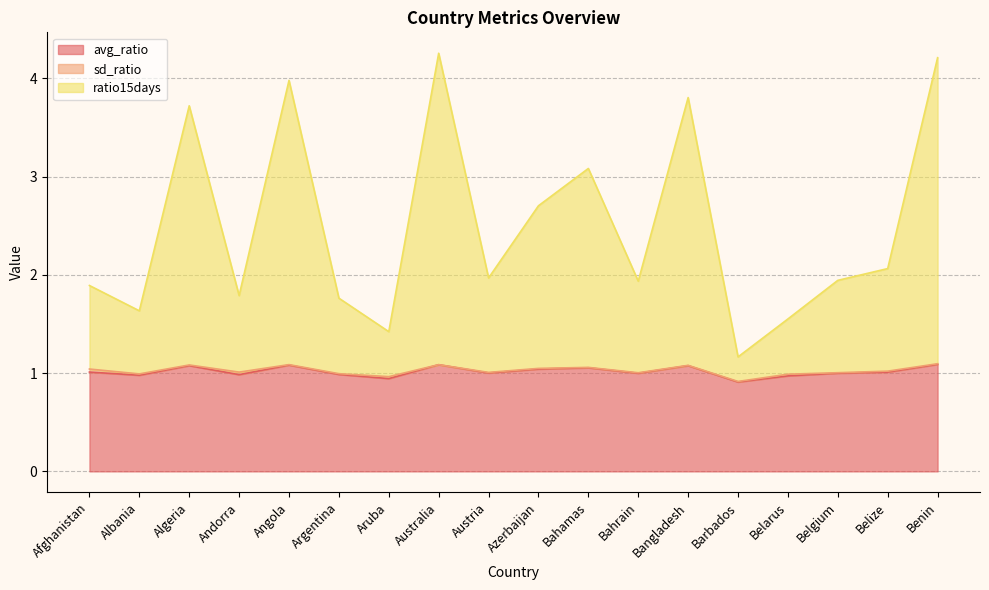

What is the difference between the highest and lowest values at Bahamas?

2.0